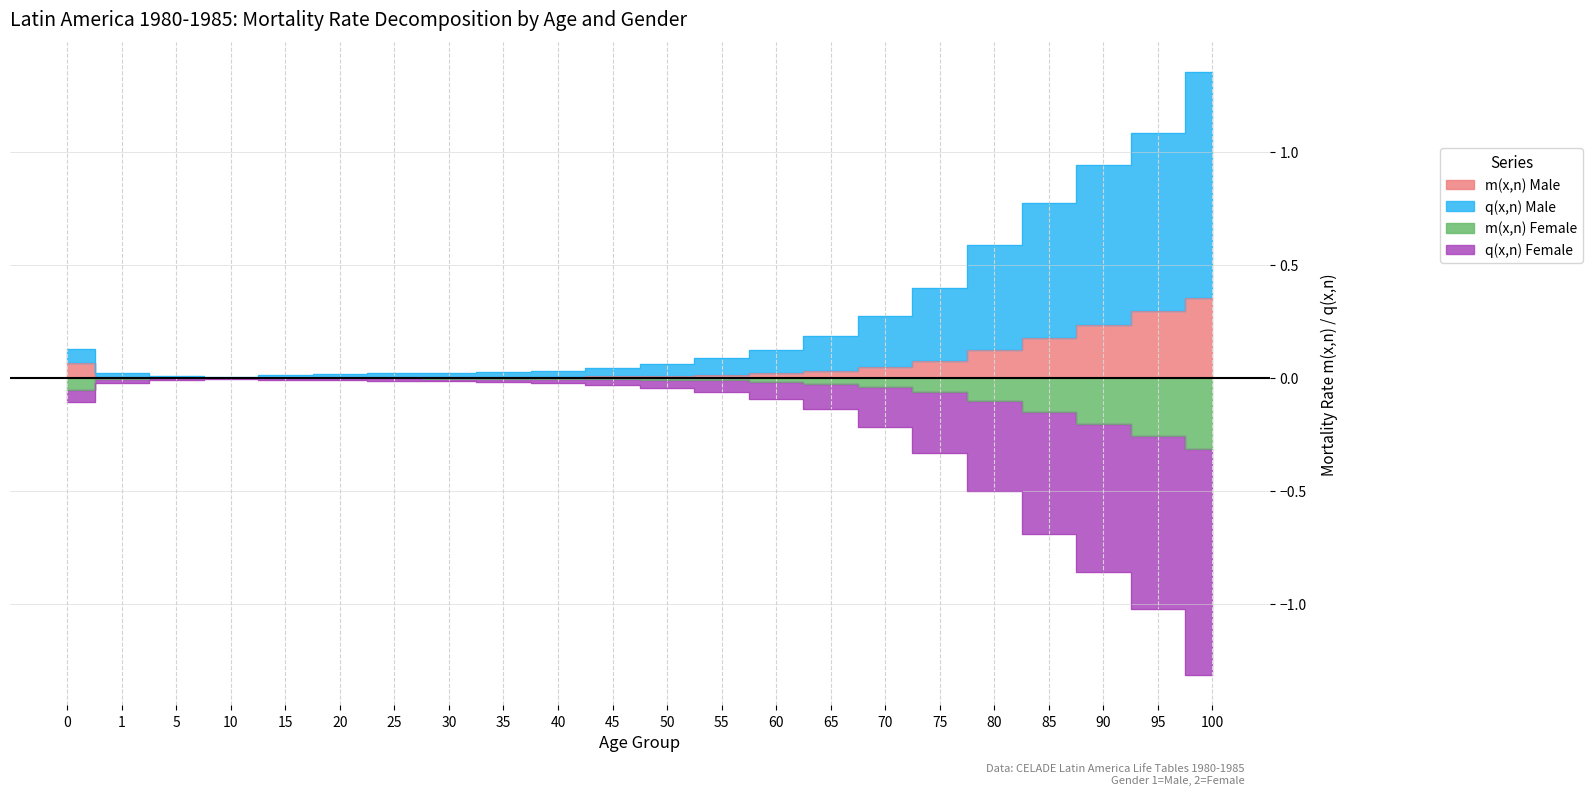

What are all the series names shown in the legend?

m(x,n) Male, m(x,n) Female, q(x,n) Male, q(x,n) Female